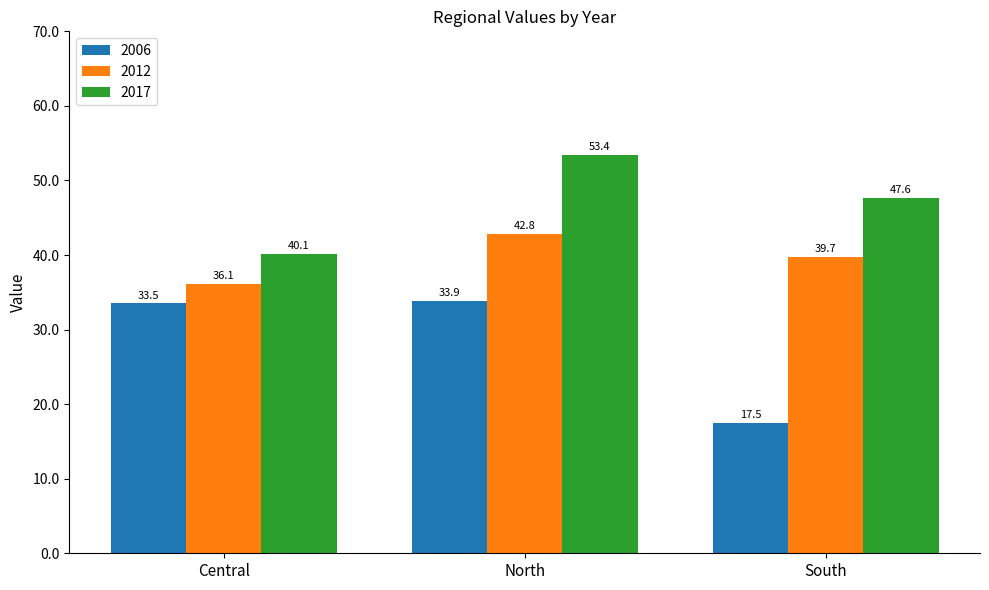

What is the difference between the highest and lowest values at South?

30.1